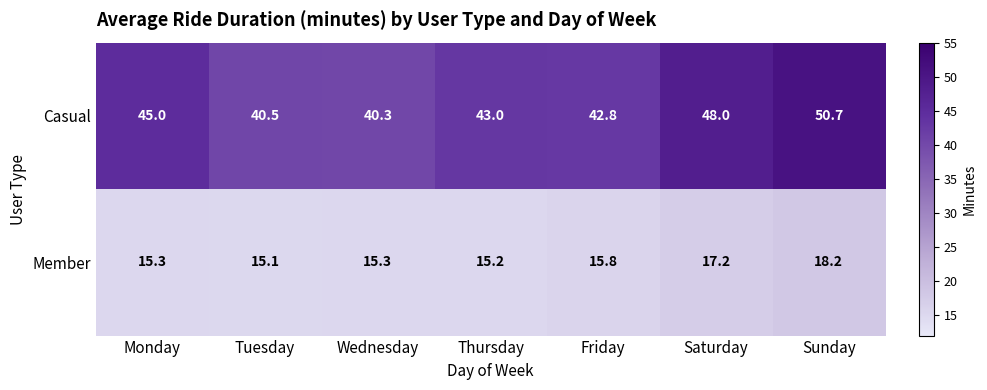

What is the difference between the maximum and minimum values in the Member series?

3.1